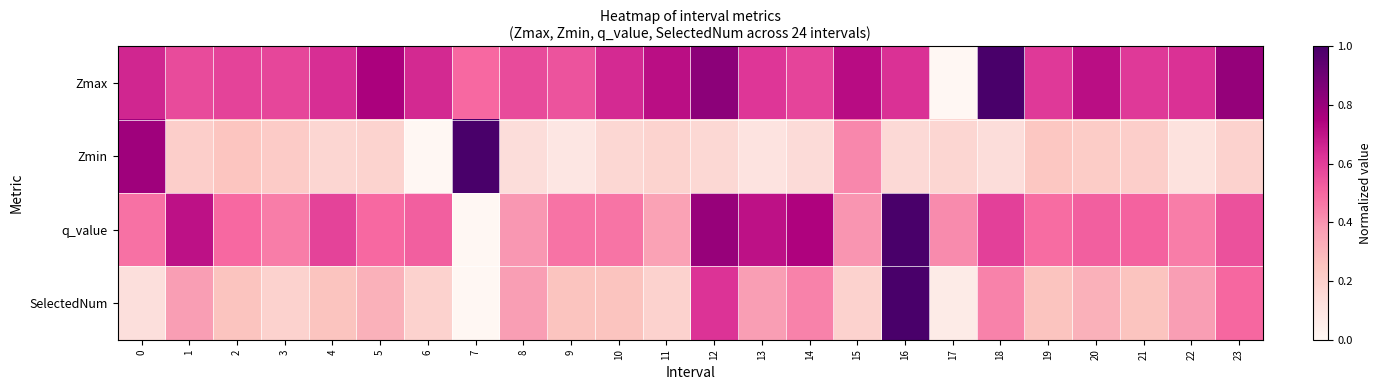

At how many categories does at least one series exceed 0?

24